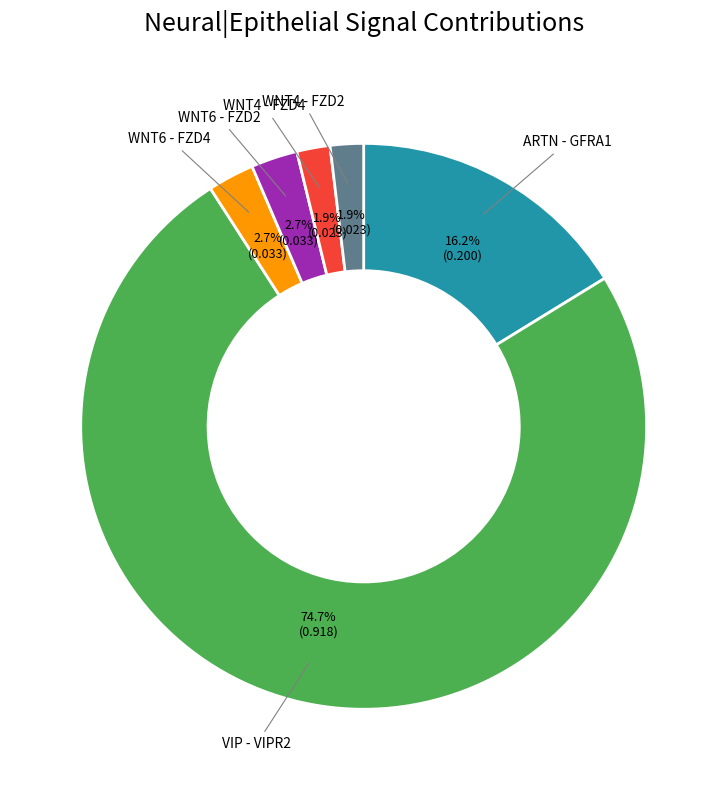

Is there any slice that represents more than half of the pie?

Yes